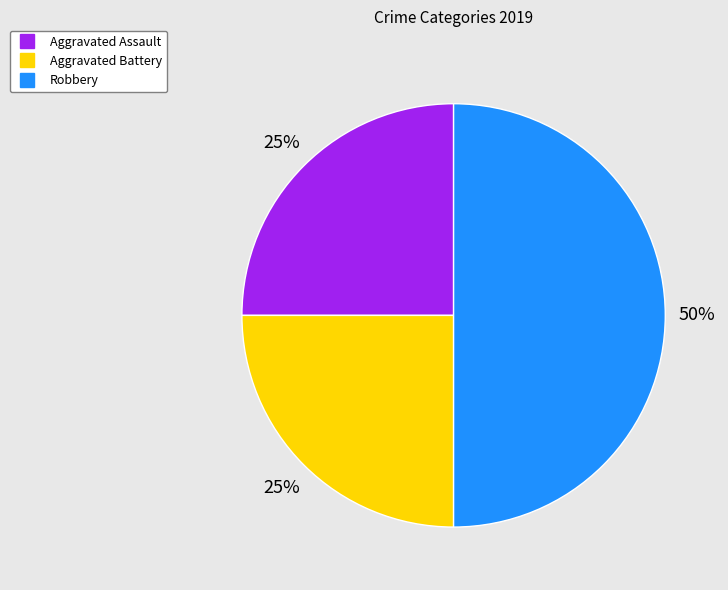

What percentage is the Aggravated Battery slice, to the nearest percent?

25%